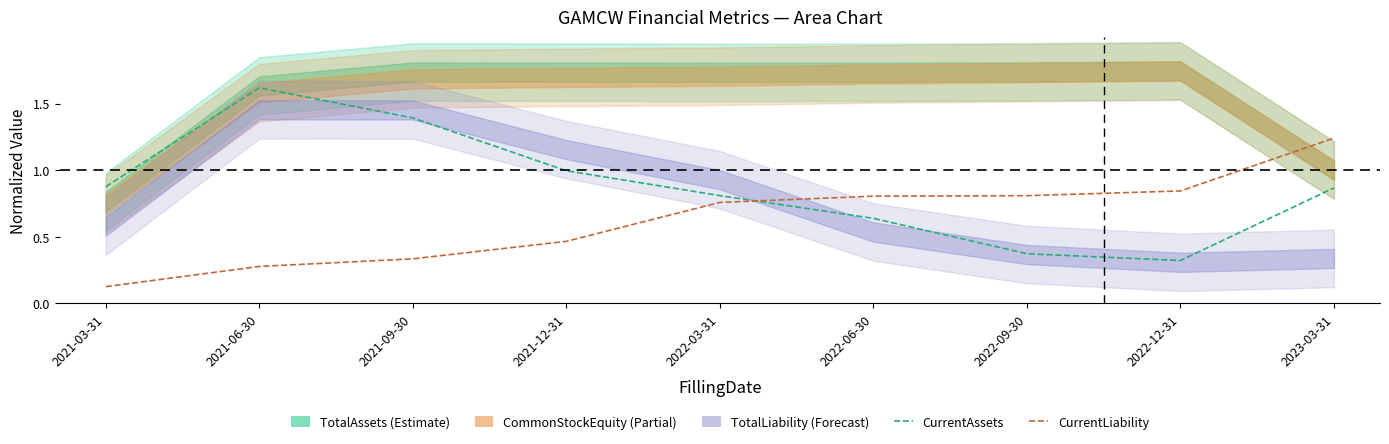

Which has a higher value, 2022-06-30 or 2022-09-30?

2022-06-30